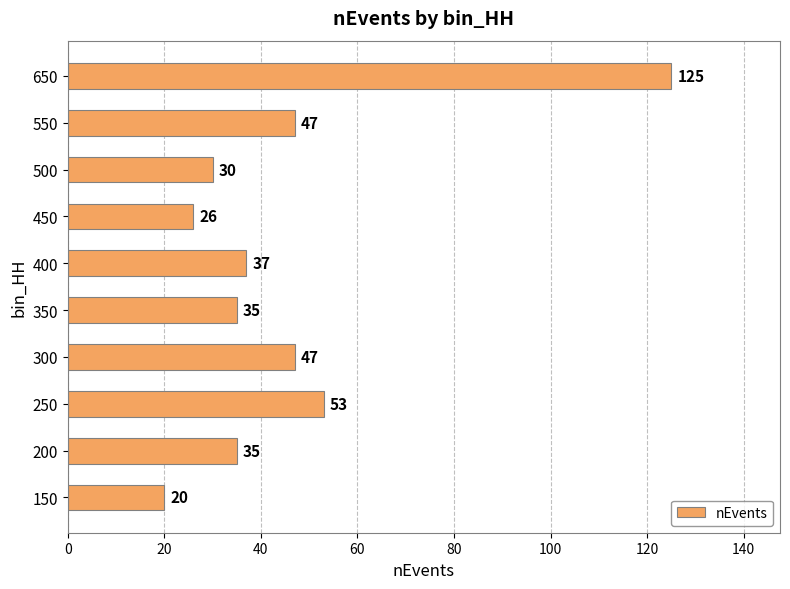

True or false: the data shows 35 at 200.

True